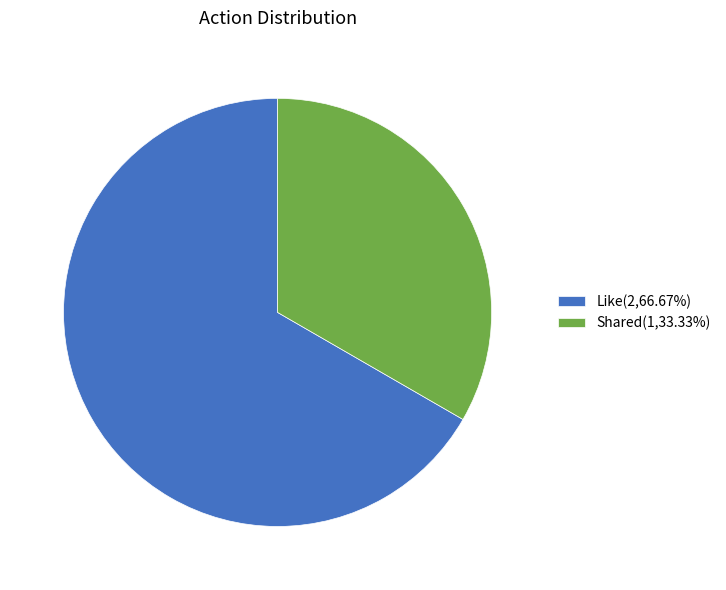

What is the smallest slice in the pie chart?

Shared